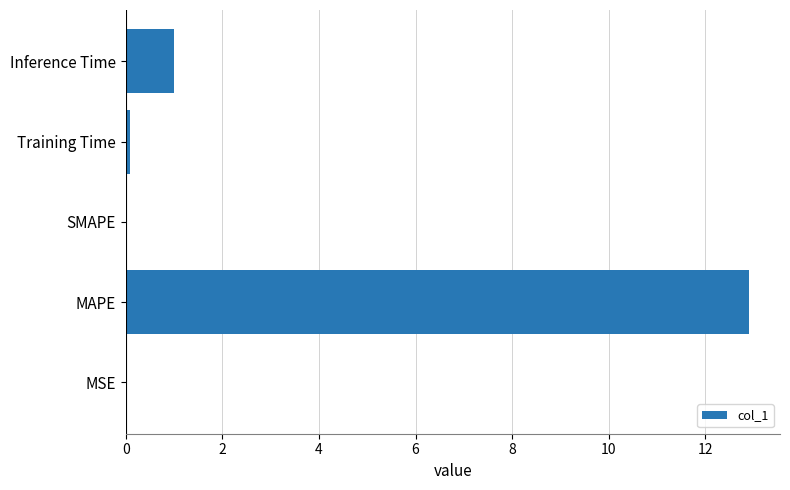

Count the number of categories in the chart.

5